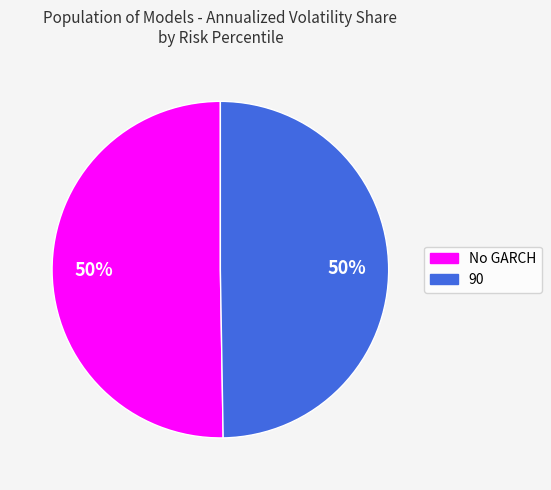

Is it true that No GARCH is 50% of the pie?

True